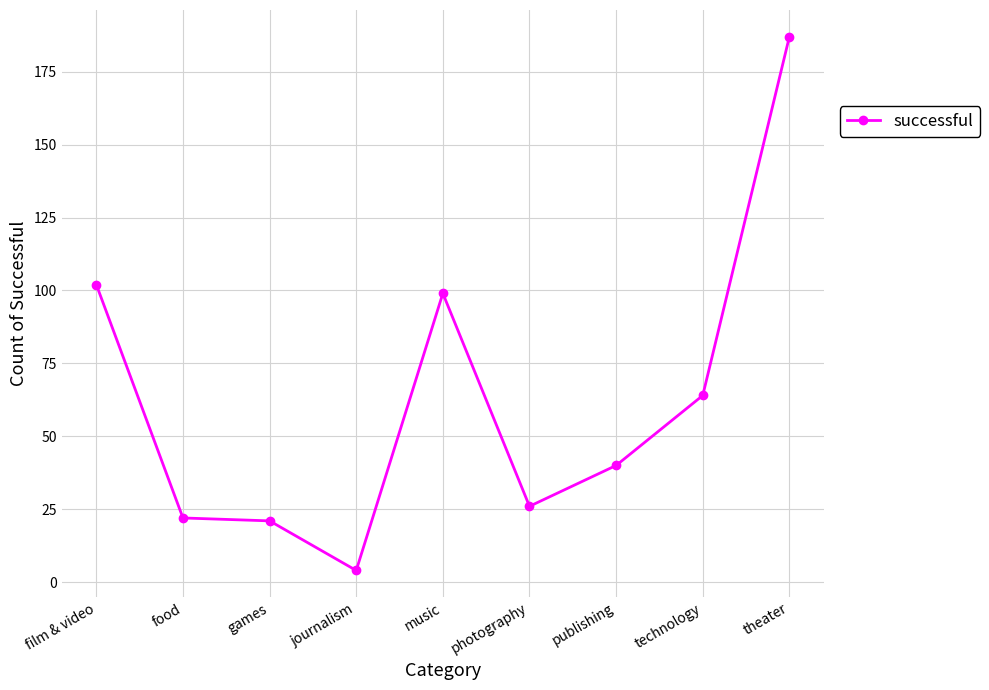

True or false: the data has more than 2 interior local peaks.

False